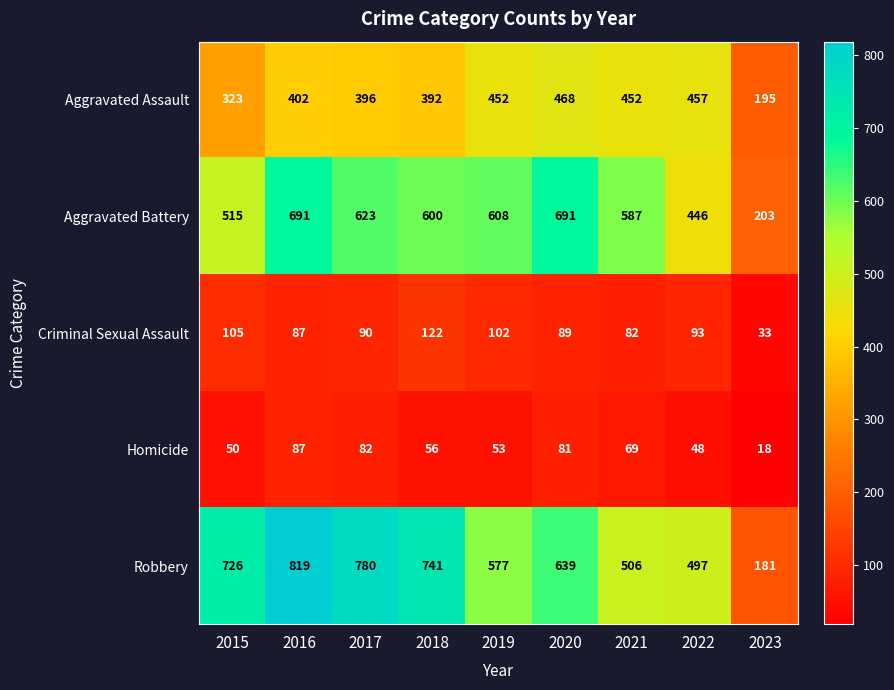

Is it true that Aggravated Assault equals 669 at 2022?

False